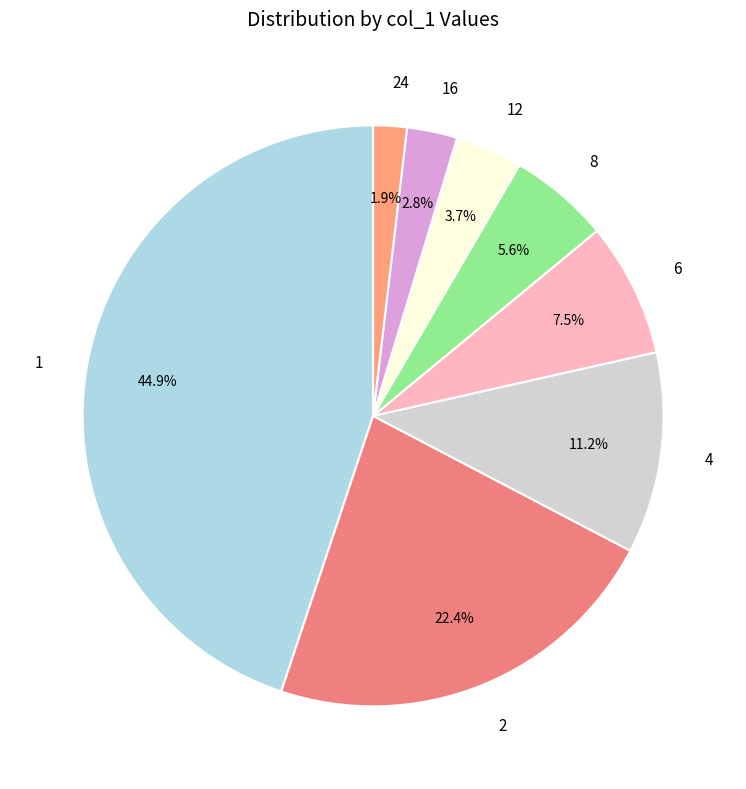

Is the sum of 8 and 4 greater than half?

No